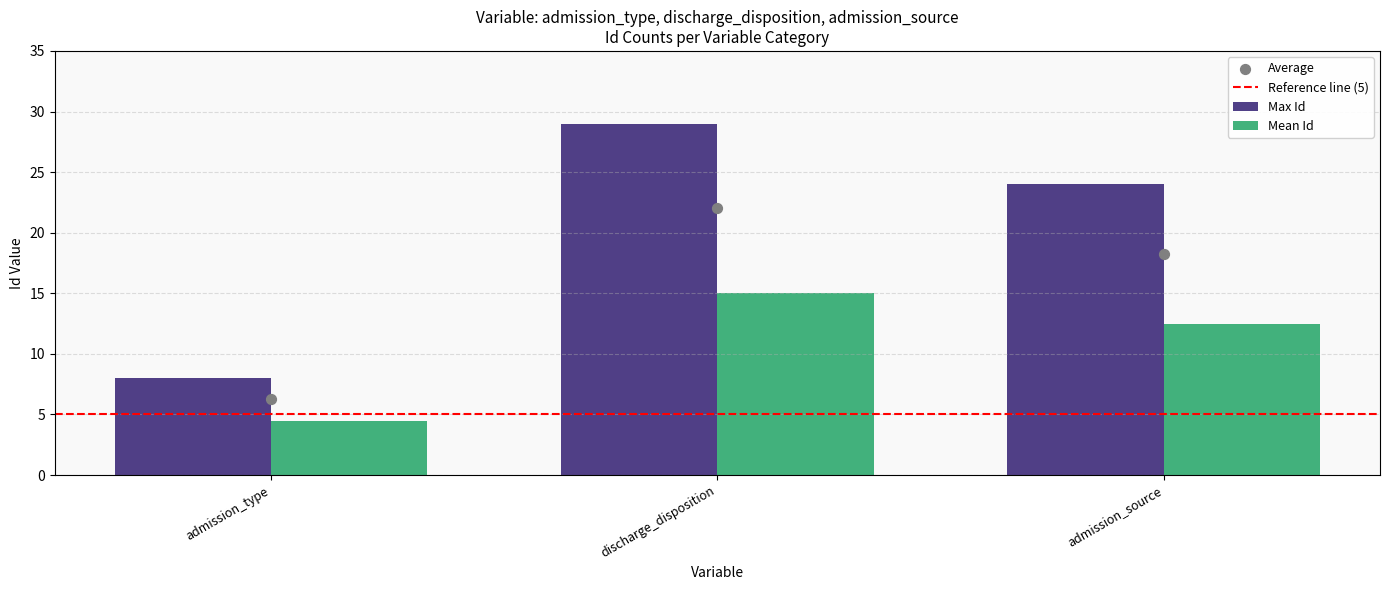

What is the change in value from admission_type to discharge_disposition?

+21